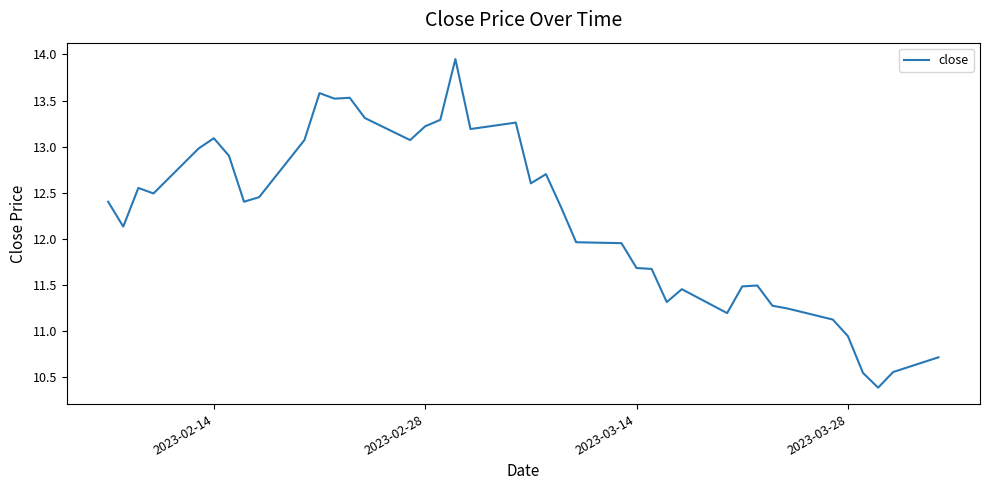

What is the minimum value shown in the chart?

10.4